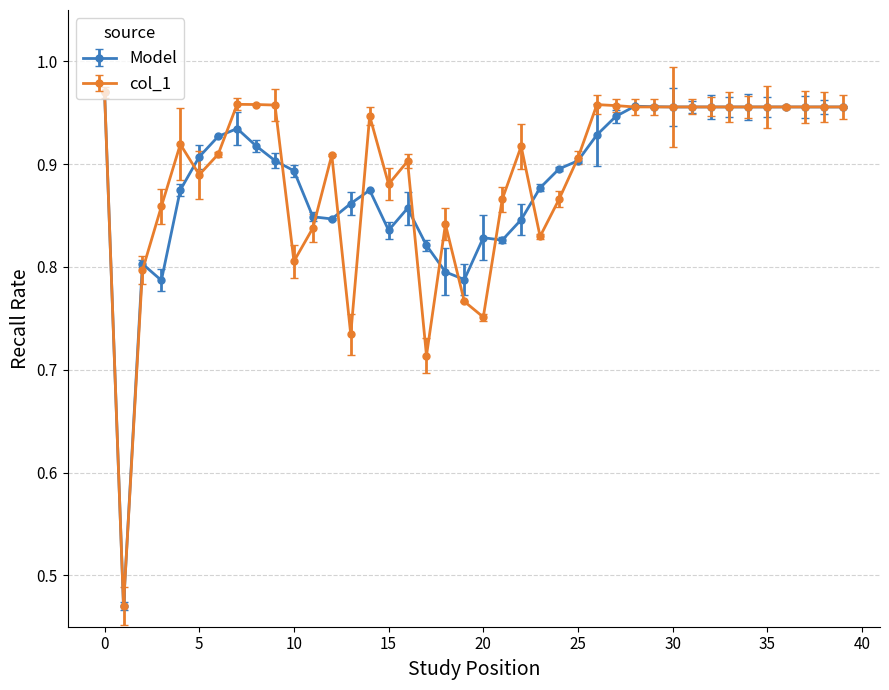

At how many categories does at least one series exceed 0?

40